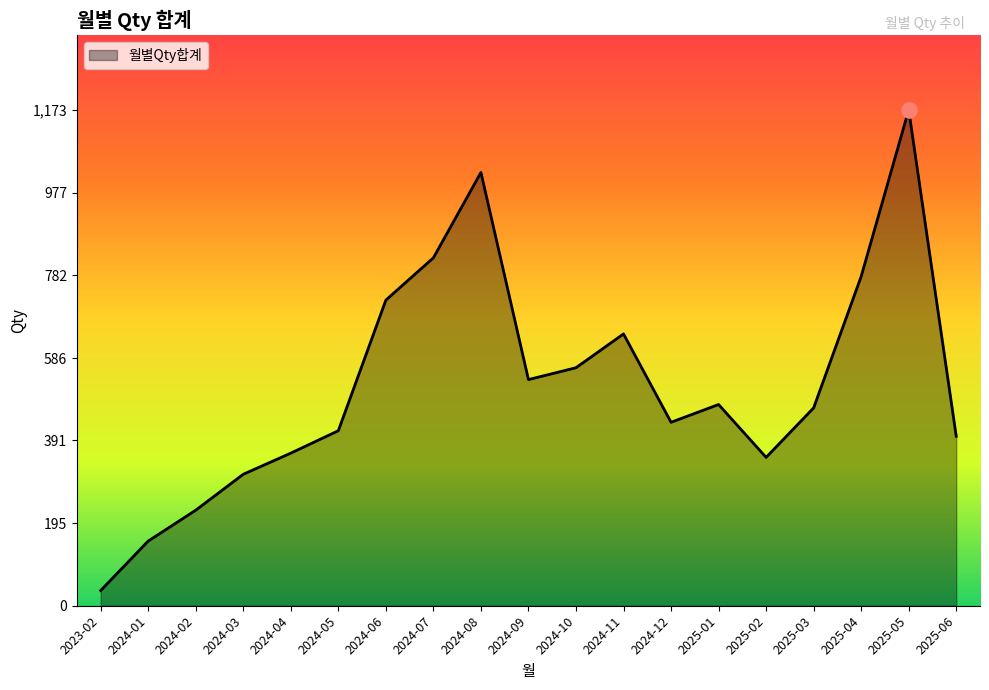

What is the ratio of the value at 2025-03 to the value at 2024-10?

0.8